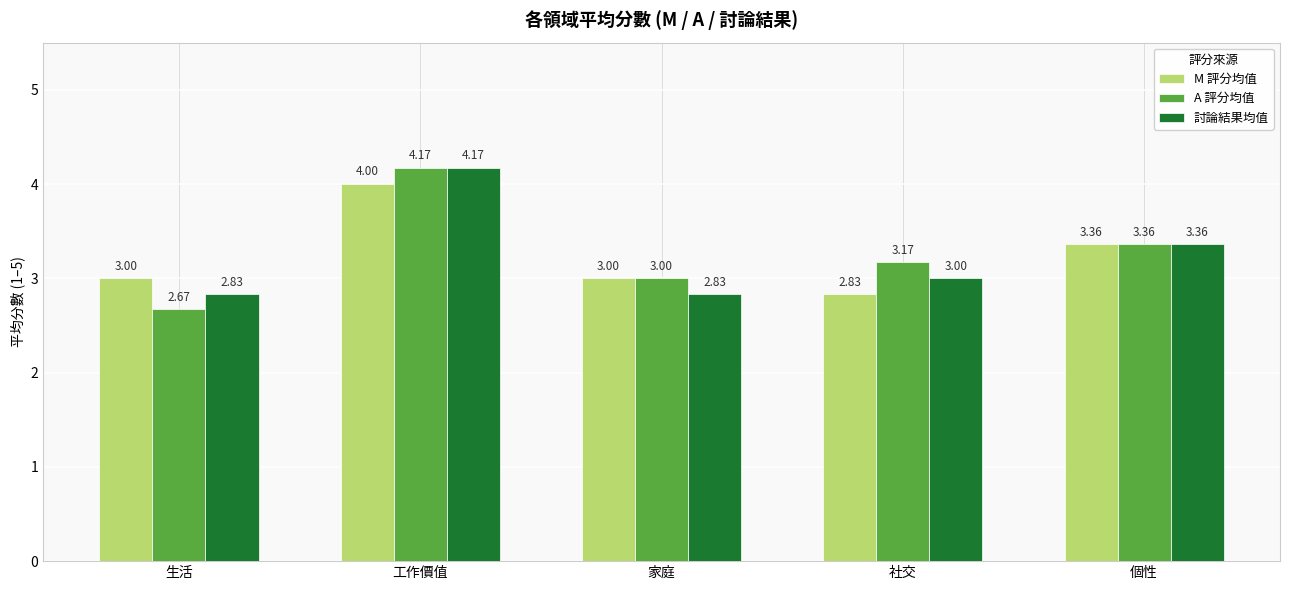

What is the sum of all M 評分均值 values?

16.2